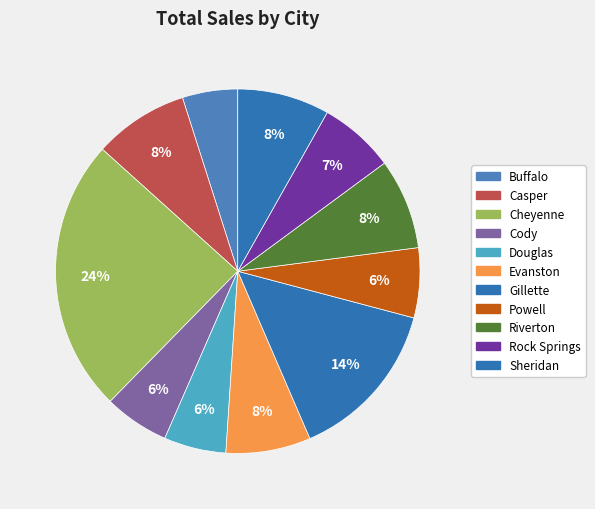

Is it true that Rock Springs is 7% of the pie?

True